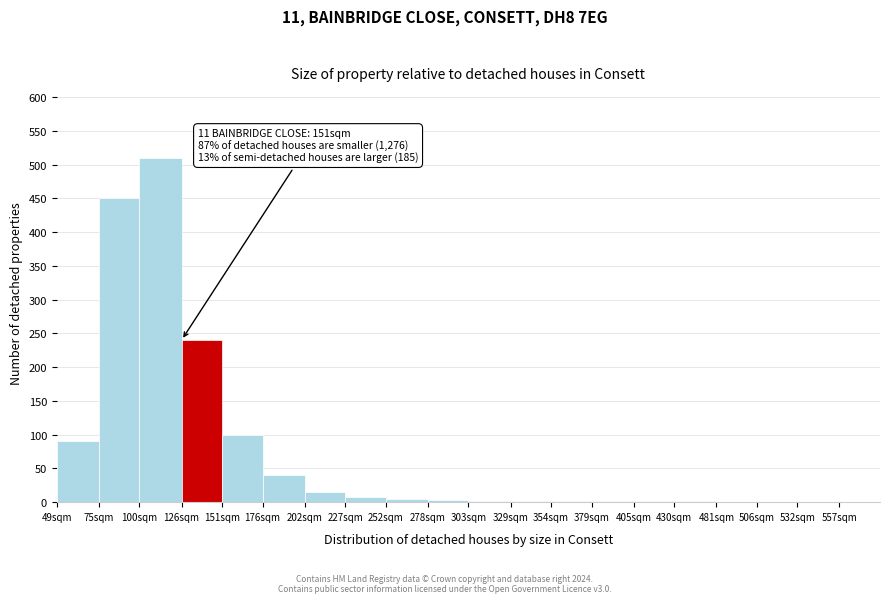

What is the greatest value displayed?

510